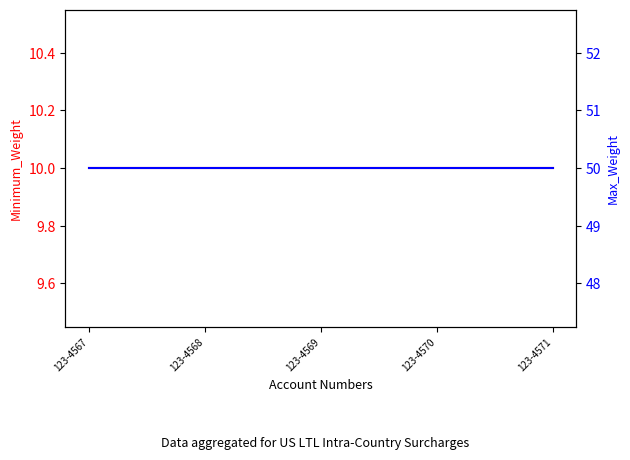

True or false: Minimum_Weight has more than 2 interior local peaks.

False